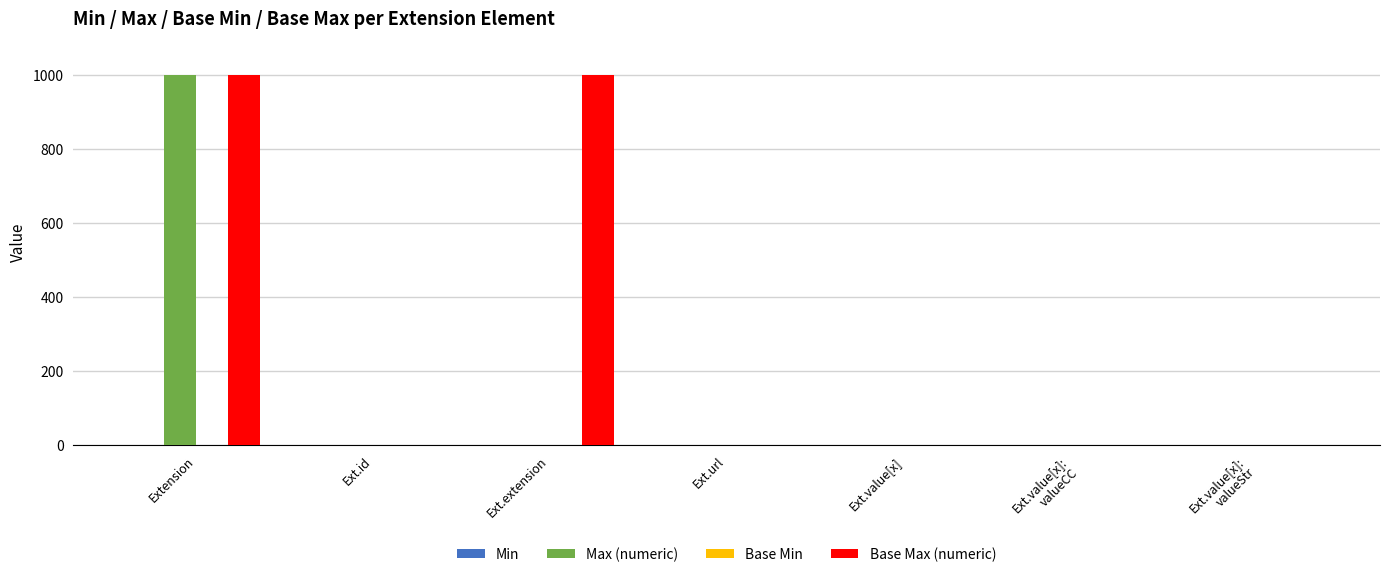

Which category has the highest value in the Max (numeric) series?

Extension